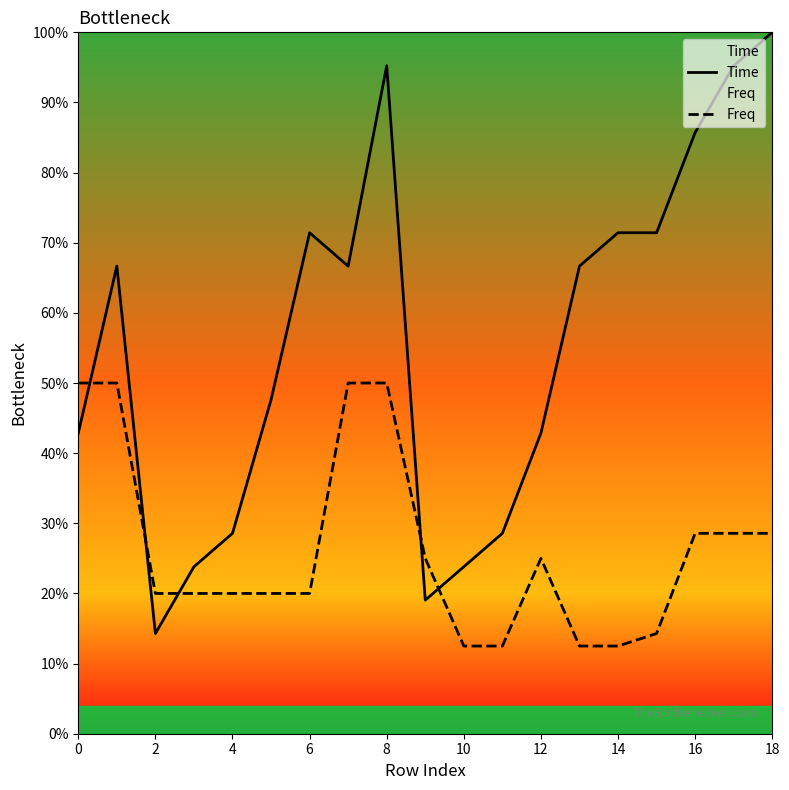

What is the difference between the maximum and minimum values in the Time series?

0.9